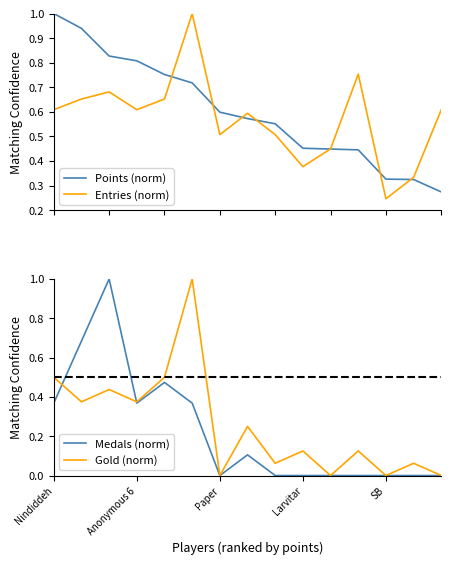

At how many categories does at least one series exceed 0?

15